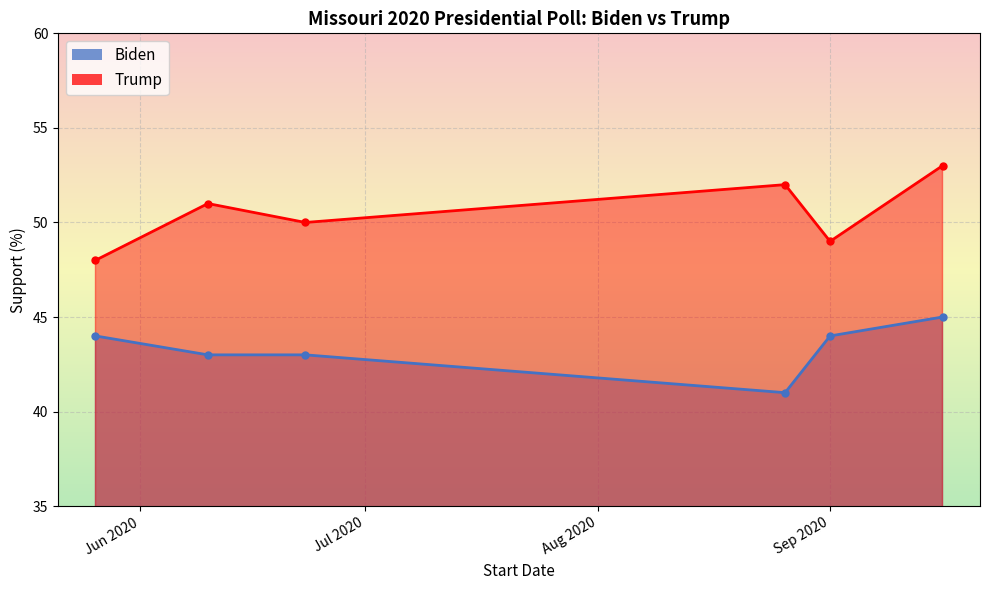

What is the sum of the Trump values at 2020-09-16 and 2020-06-10?

104